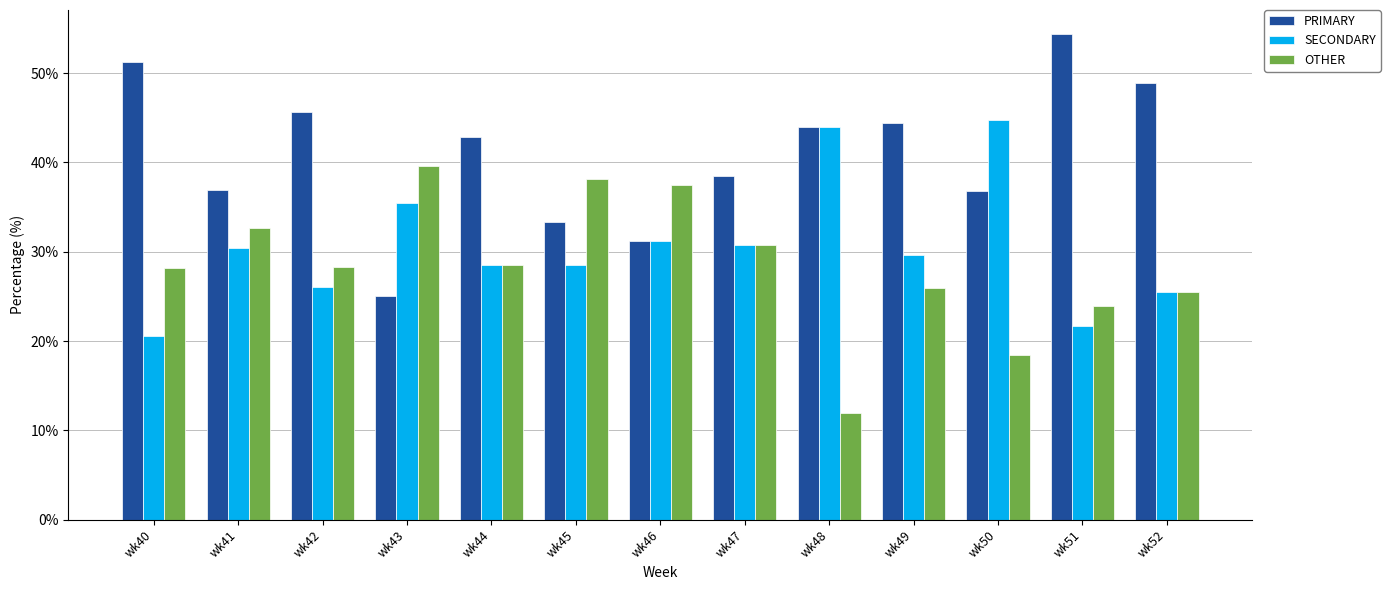

What value does the OTHER series have at wk49?

25.9